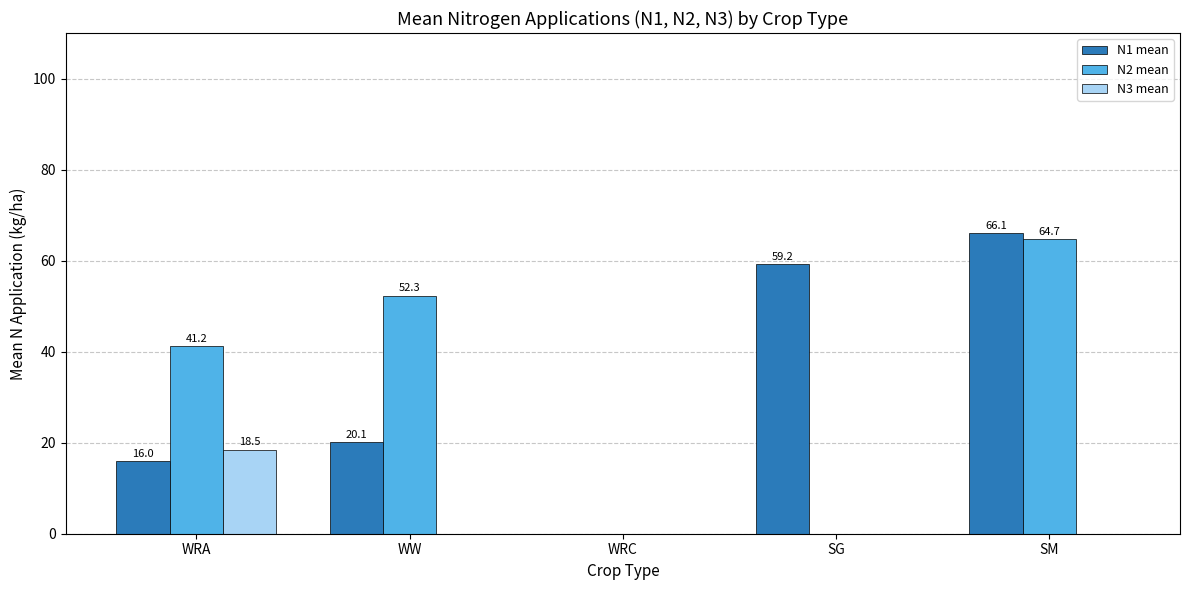

What is the average value of the N1 mean series?

32.3